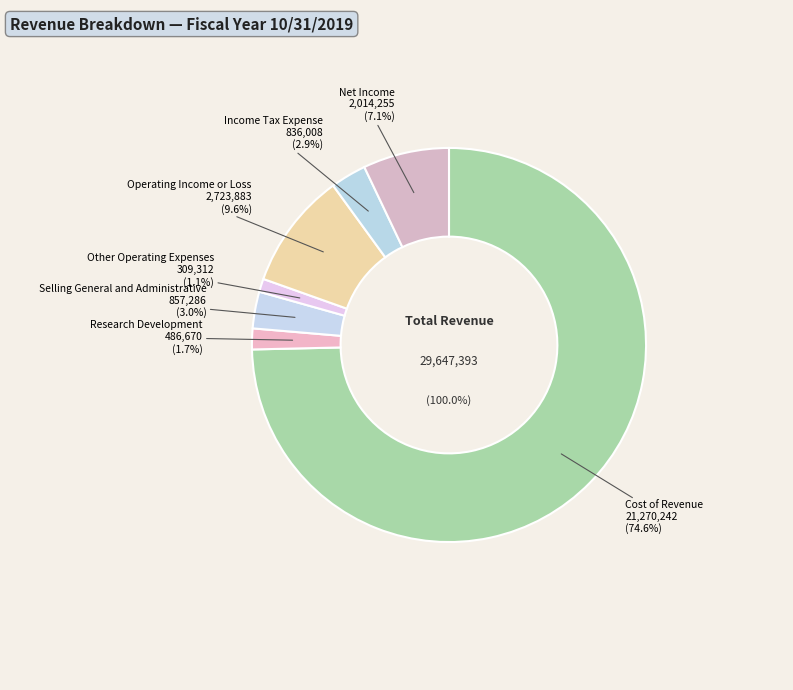

True or false: Income Tax Expense accounts for 15% of the total.

False